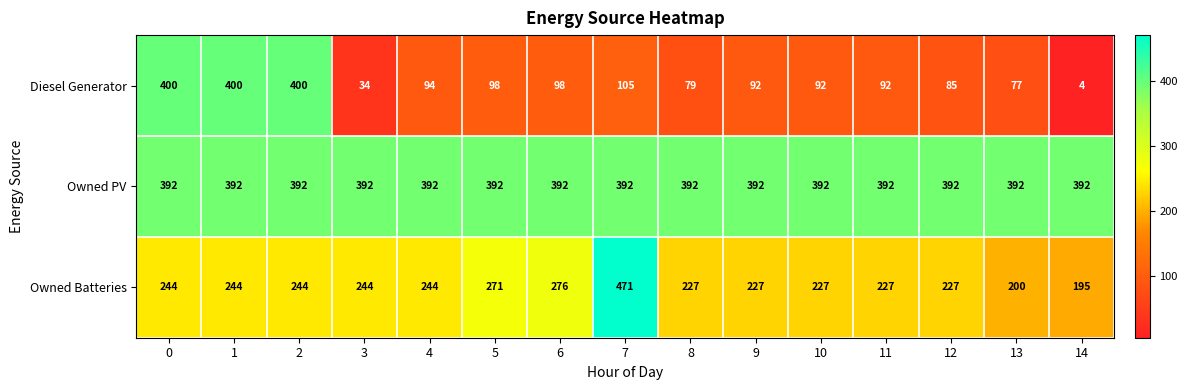

Between 8 and 14, which series saw the biggest shift?

Diesel Generator